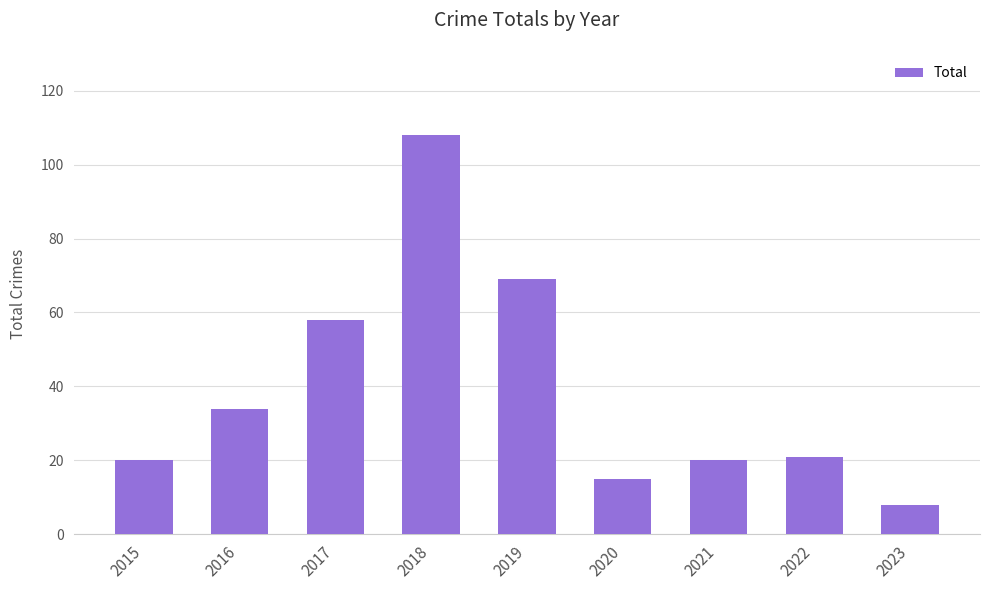

How many distinct data groups are displayed?

1